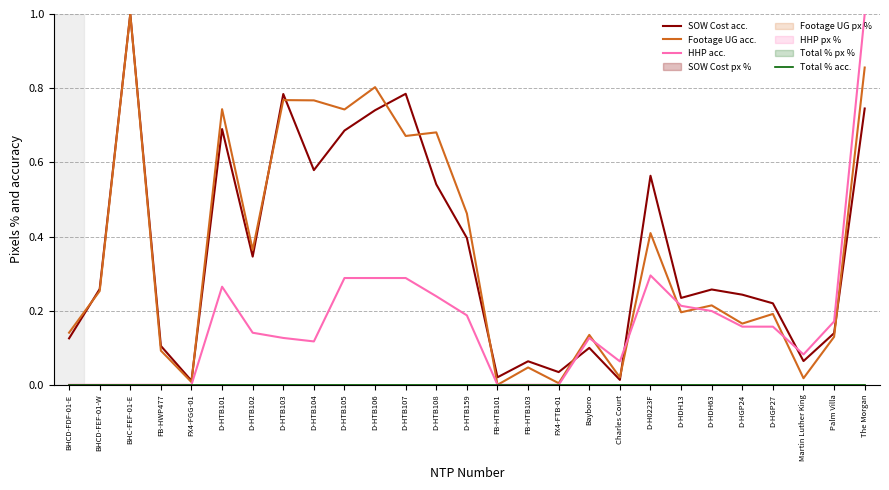

What value does the Footage UG acc. series have at D-HGP27?

0.2